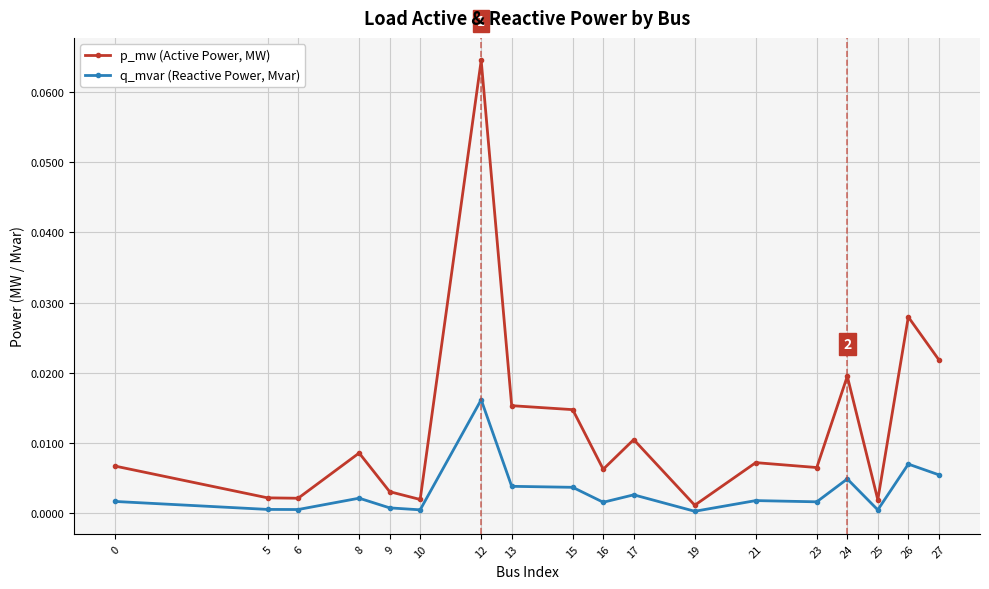

The value of p_mw (Active Power, MW) at 27 is 0.0. True or false?

True